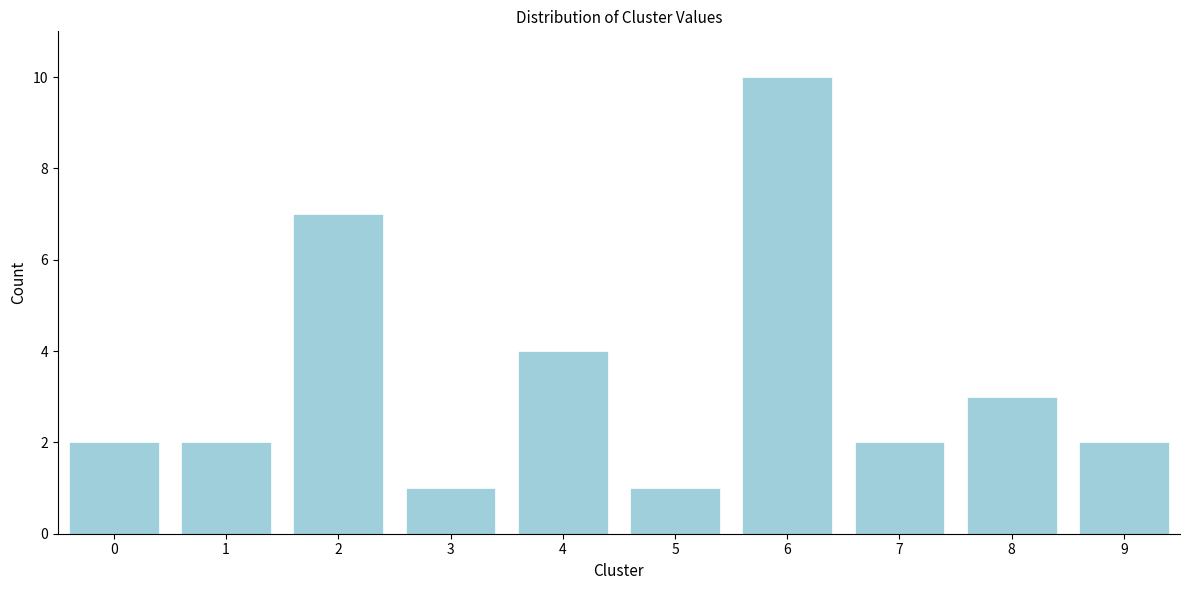

Reading left to right, transcribe all the data shown in this chart.

2	2	7	1	4	1	10	2	3	2